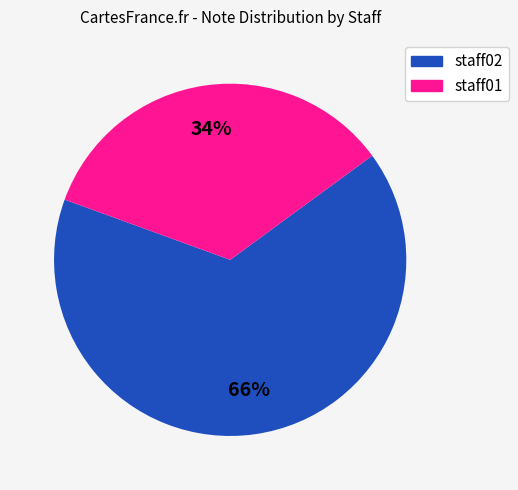

Between staff01 and staff02, which is larger?

staff02